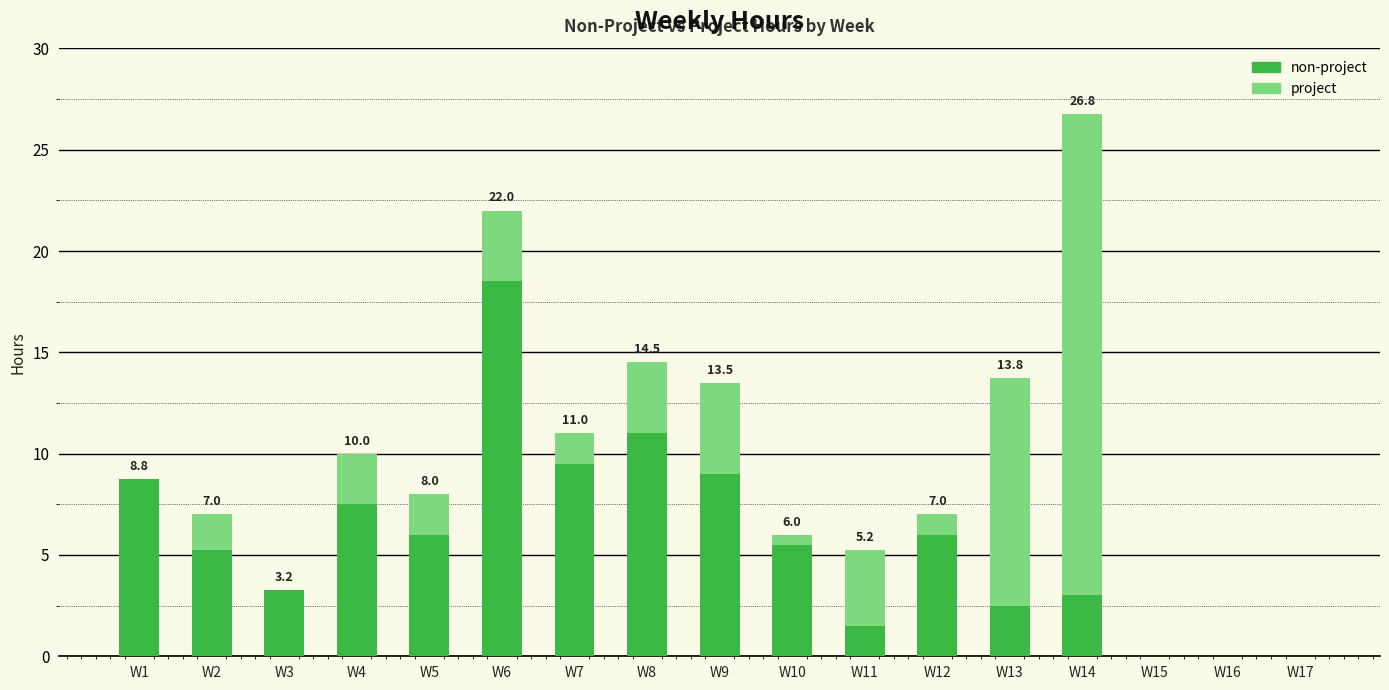

What is the total value across all series at W14?

26.8